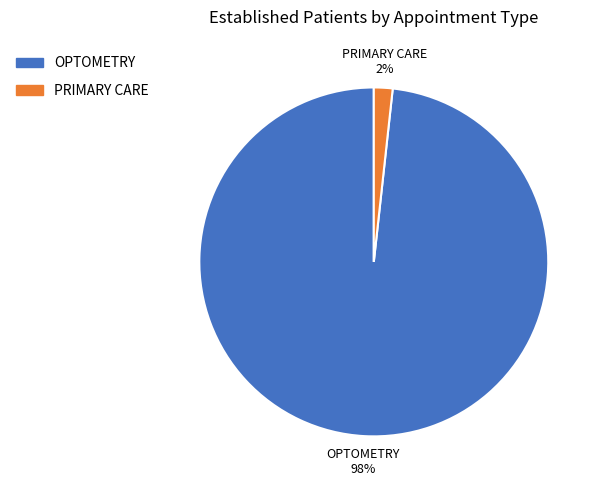

How many segments does this pie chart have?

2